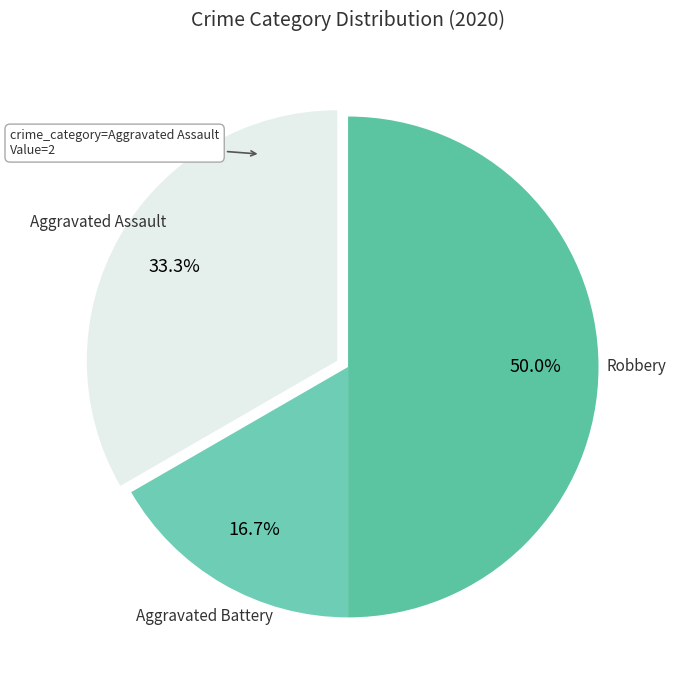

Do Aggravated Battery and Robbery together represent more than half of the pie?

Yes